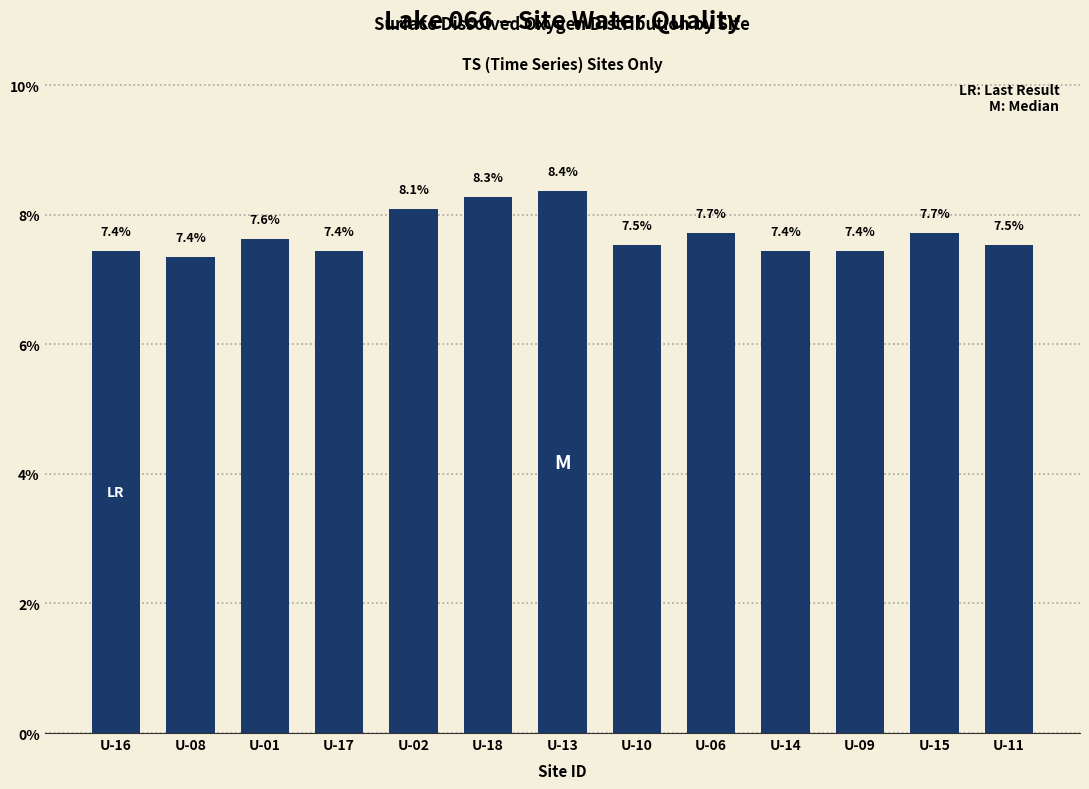

Is it true that the value at U-06 is 7.7?

True